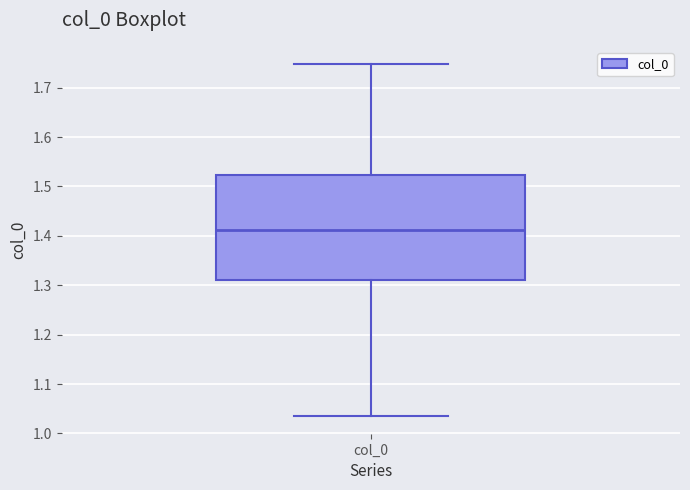

Where does the median line of the box for col_0 sit on the y-axis? The values are not printed on the chart, so give them approximately, as read against the axis.

1.41